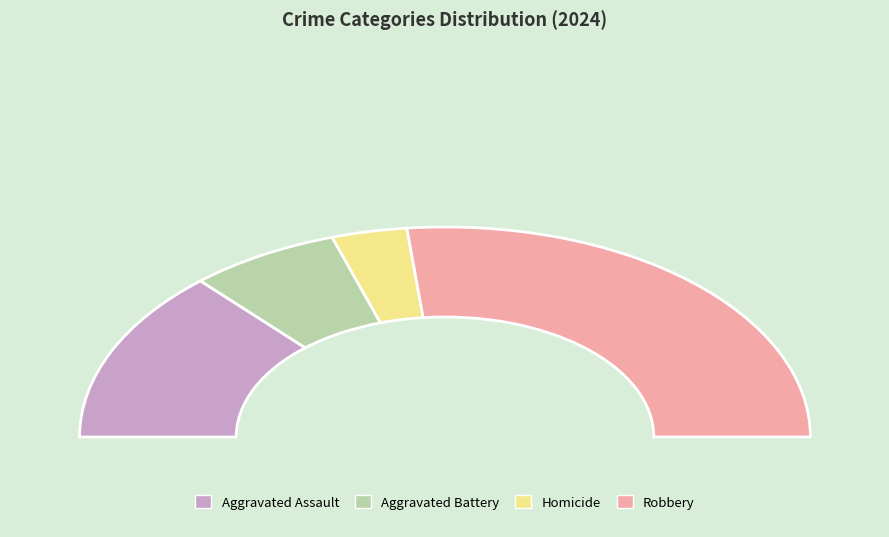

Combined, do Aggravated Battery and Homicide account for over 50%?

No